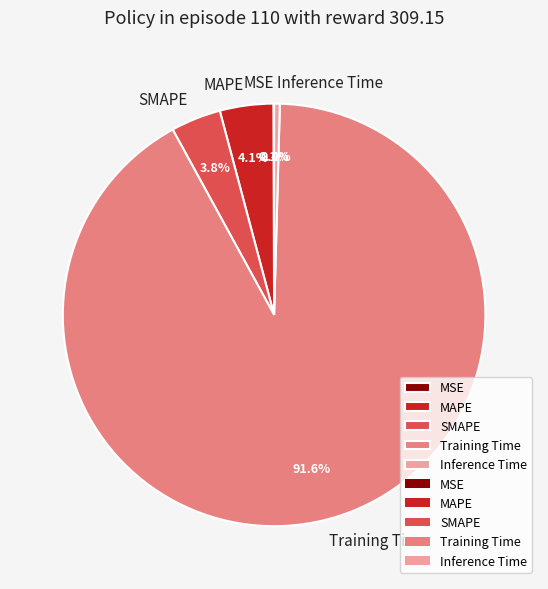

Is the sum of Training Time and SMAPE greater than half?

Yes